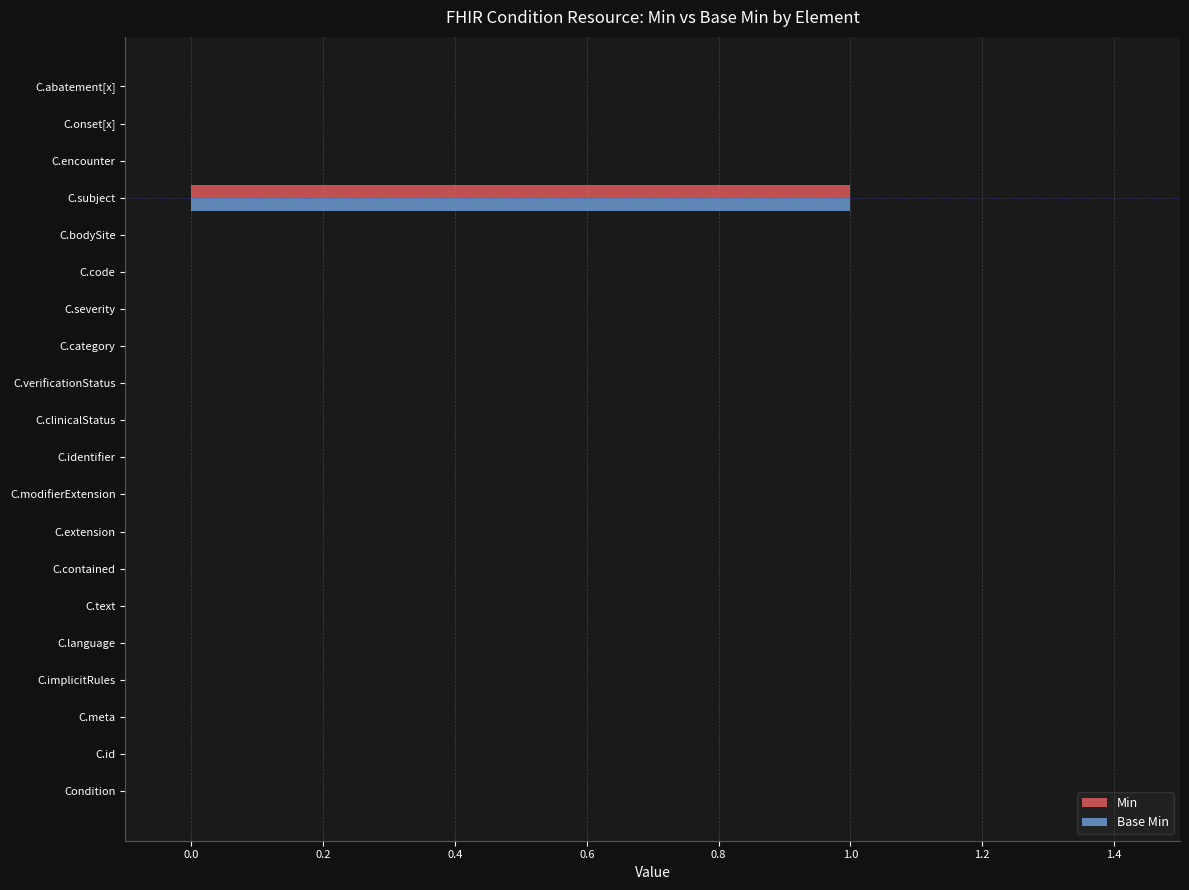

At which label does Base Min reach its peak?

C.subject